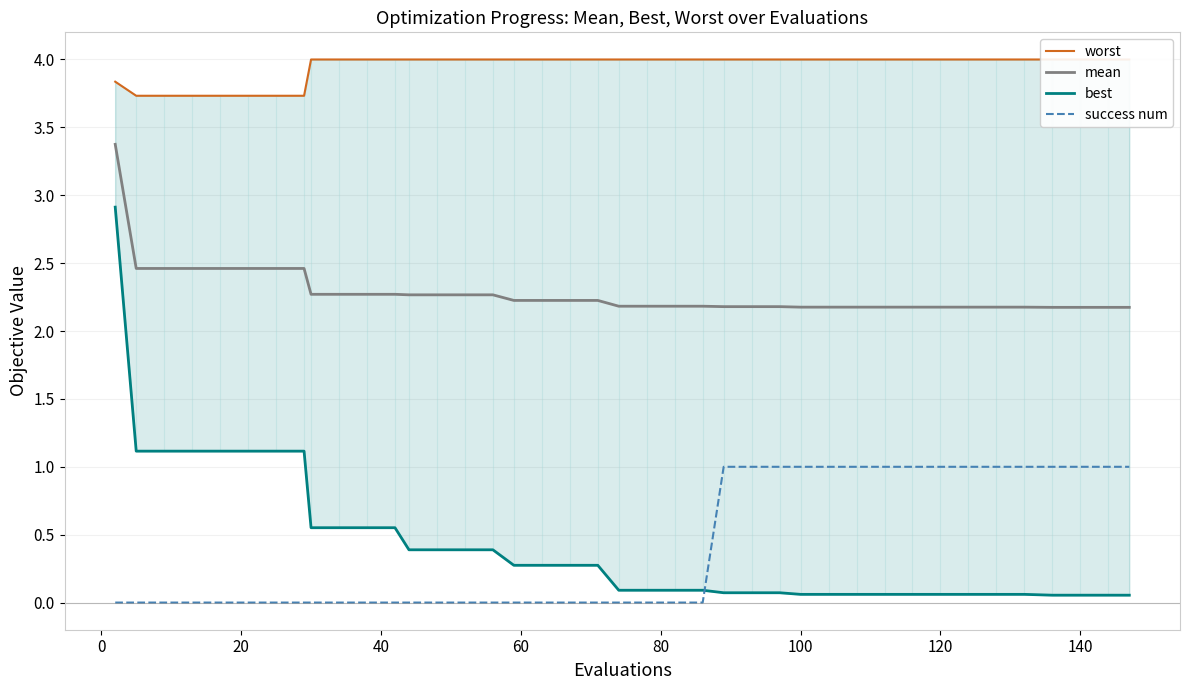

What are all the series names shown in the legend?

worst, mean, best, success num